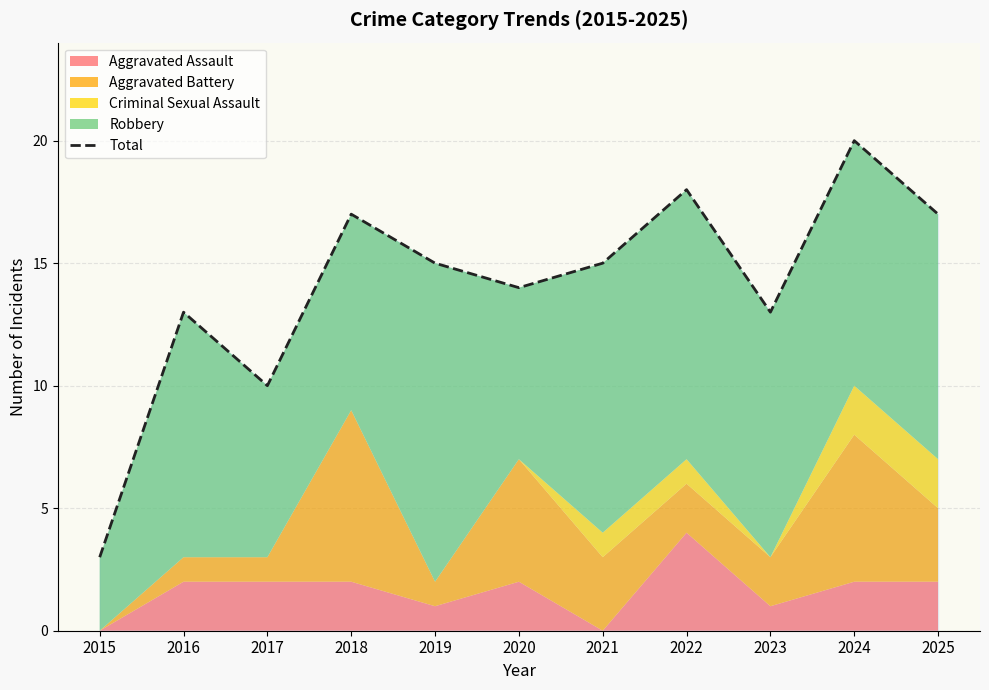

Where is the first local maximum?

2016